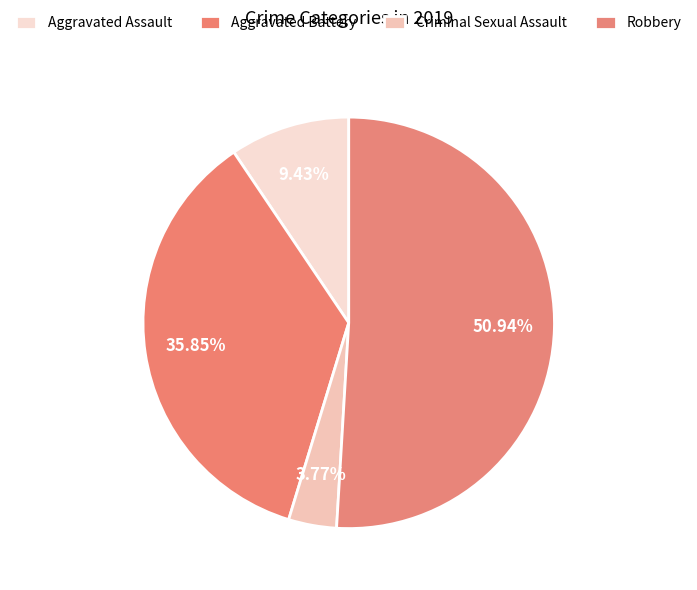

To the nearest percent, what is the average slice percentage?

25%